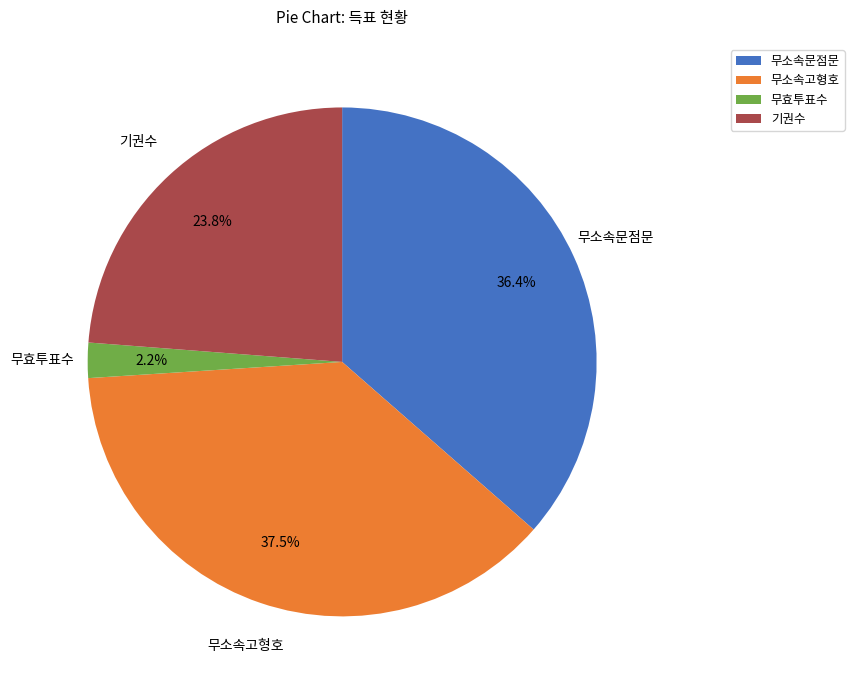

Combined, do 무소속고형호 and 무소속문점문 account for over 50%?

Yes